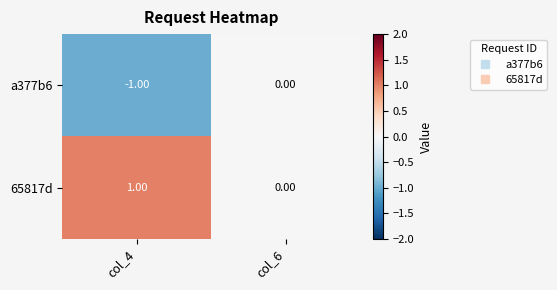

Which series has the largest total across all categories?

65817d